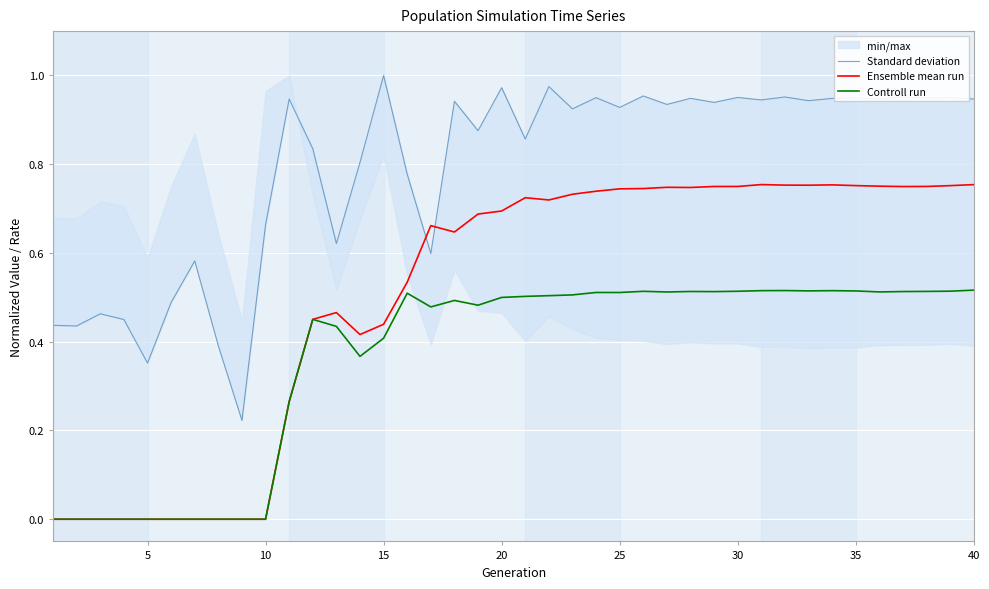

How many interior local peaks does the Standard deviation series have?

15